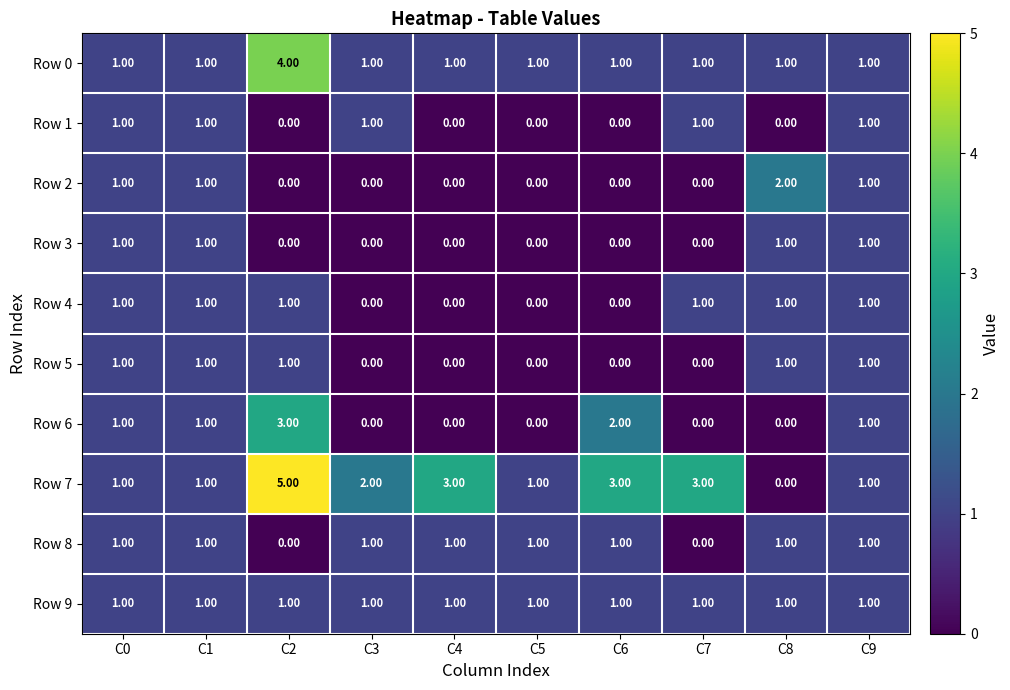

At which category is the sum across all series the highest?

C2